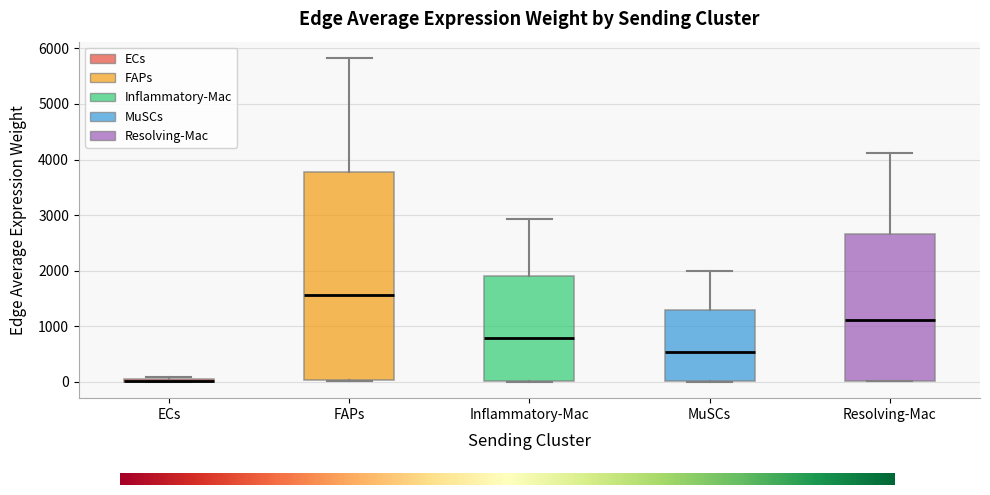

Comparing the boxes themselves (not the whiskers), which one is the tallest?

FAPs